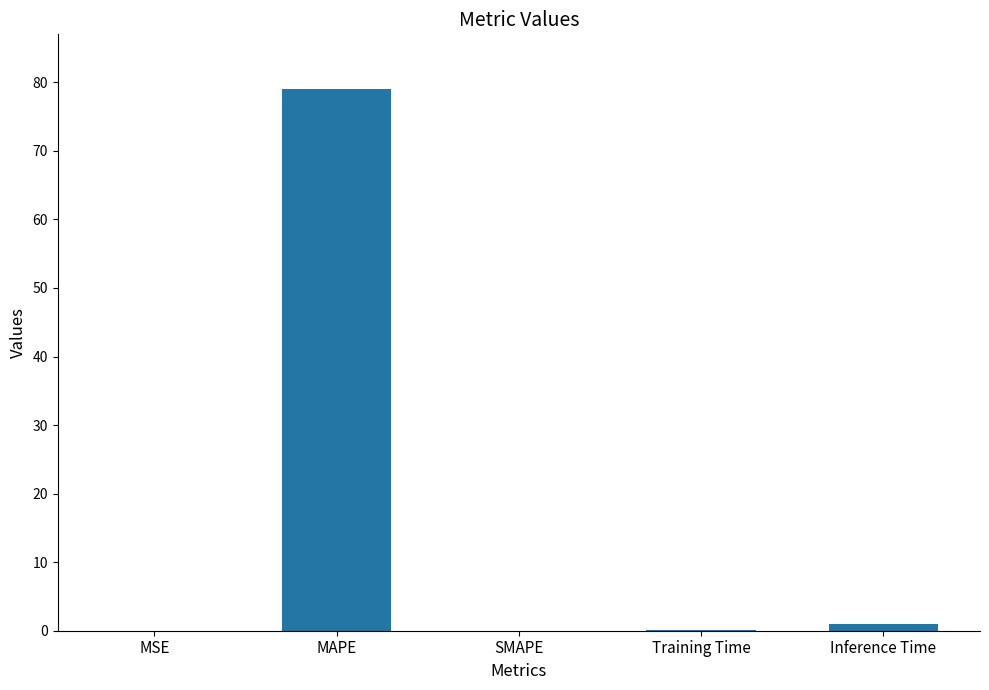

Which label corresponds to the largest value in the chart?

MAPE